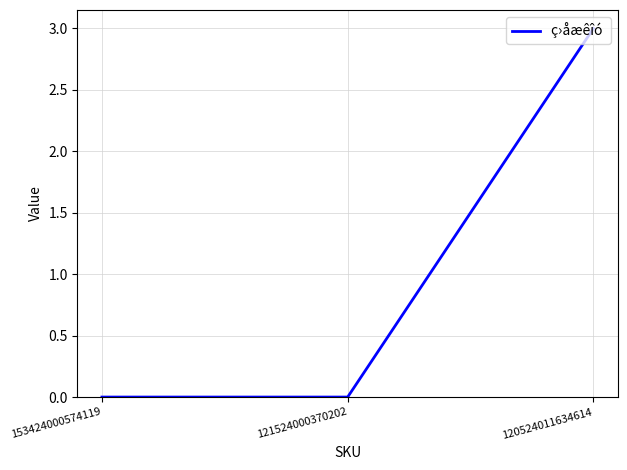

At which category does the chart reach its peak across all series?

120524011634614